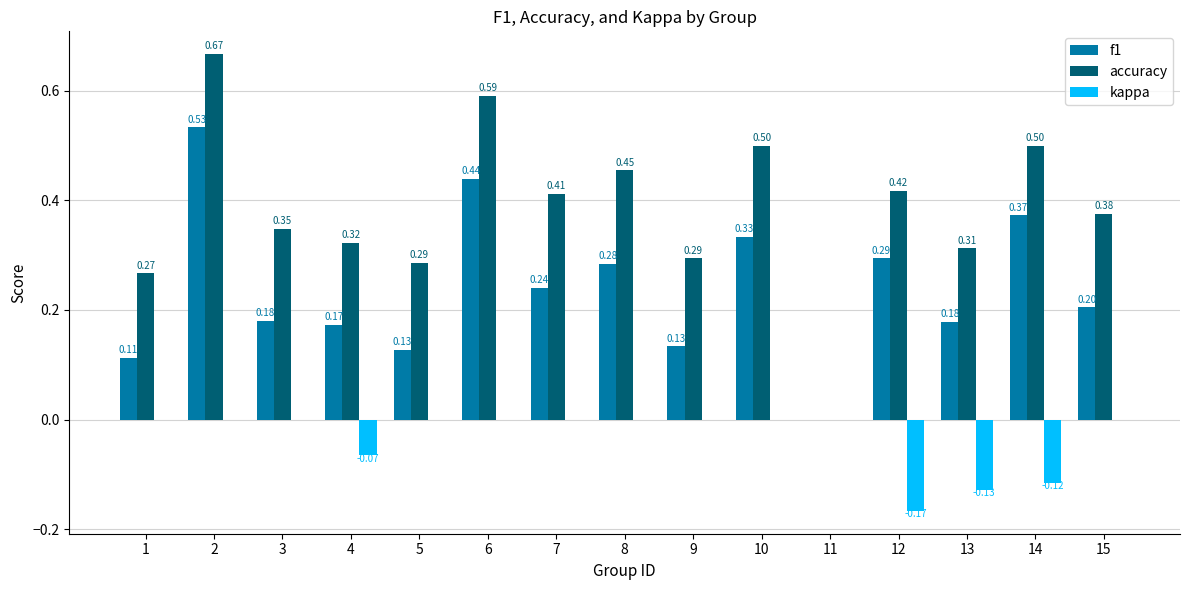

What is the total value across all series at 10?

0.8